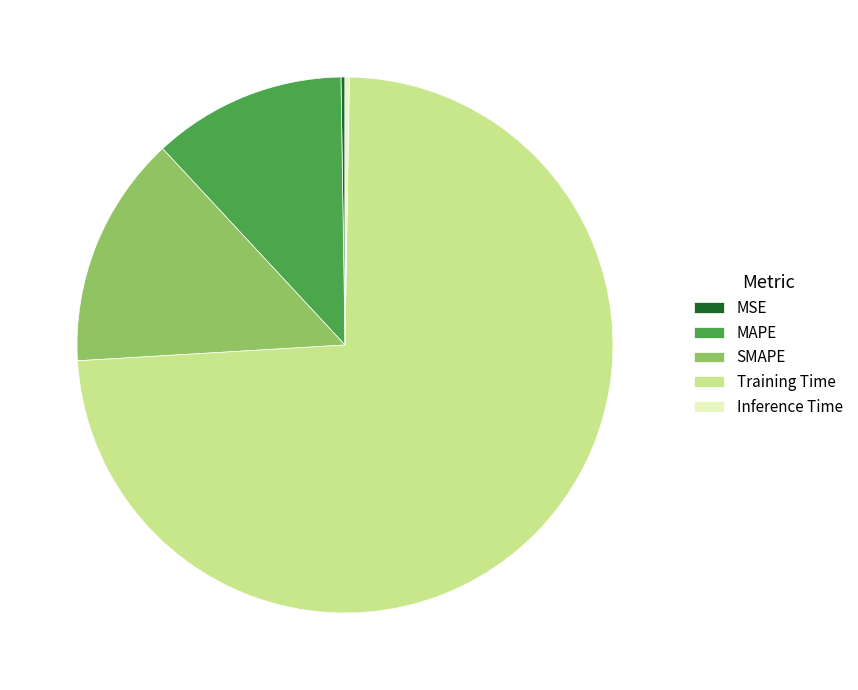

Between Training Time and MAPE, which is larger?

Training Time